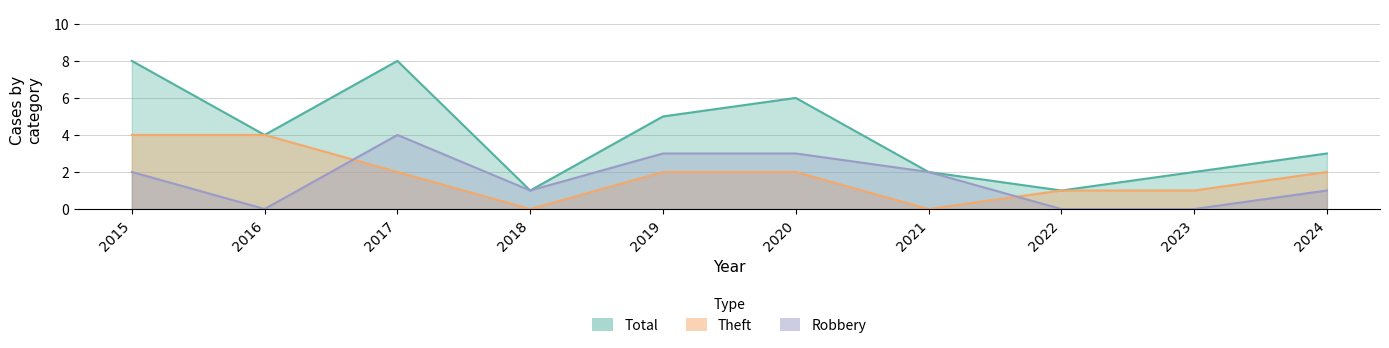

What is the sum of the Total values at 2016 and 2024?

7